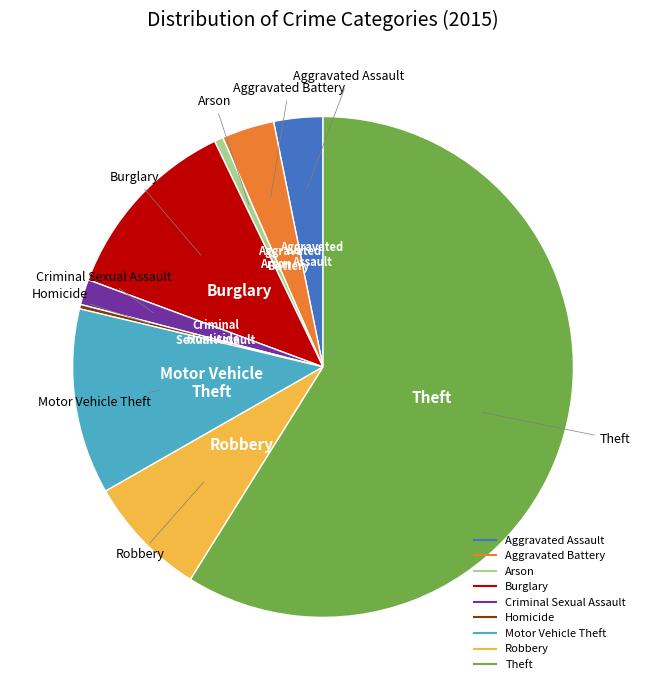

What is the largest slice in the pie chart?

Theft